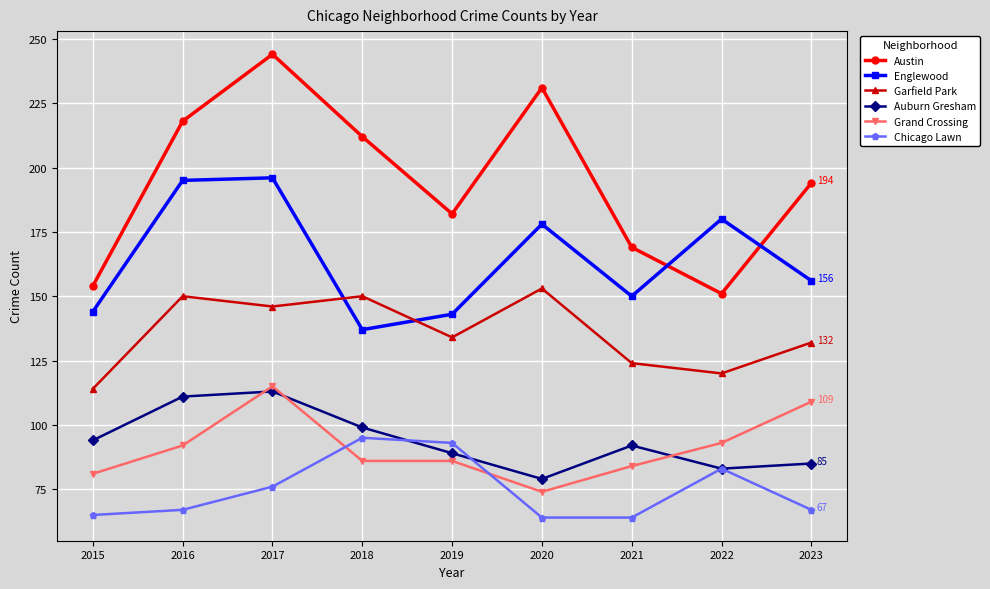

True or false: Austin has a value of 50 at 2015.

False